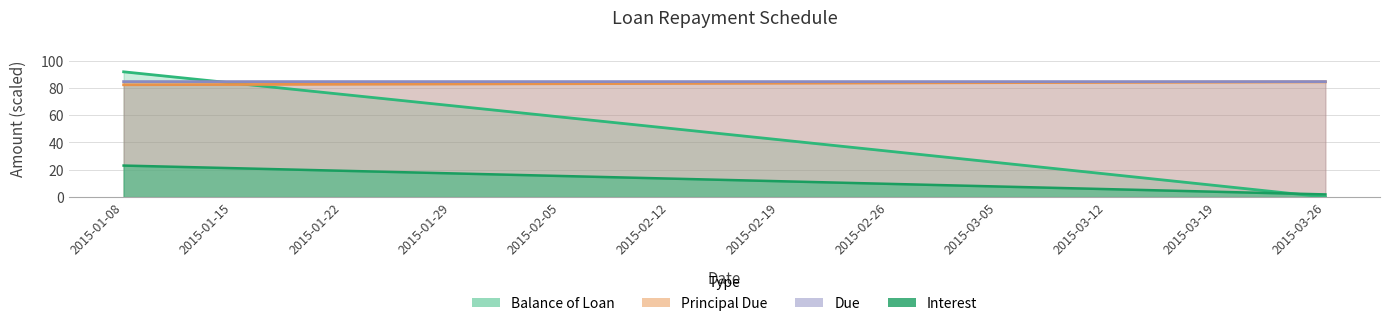

What is the value of the Principal Due point at the 3rd from the left?

82.7